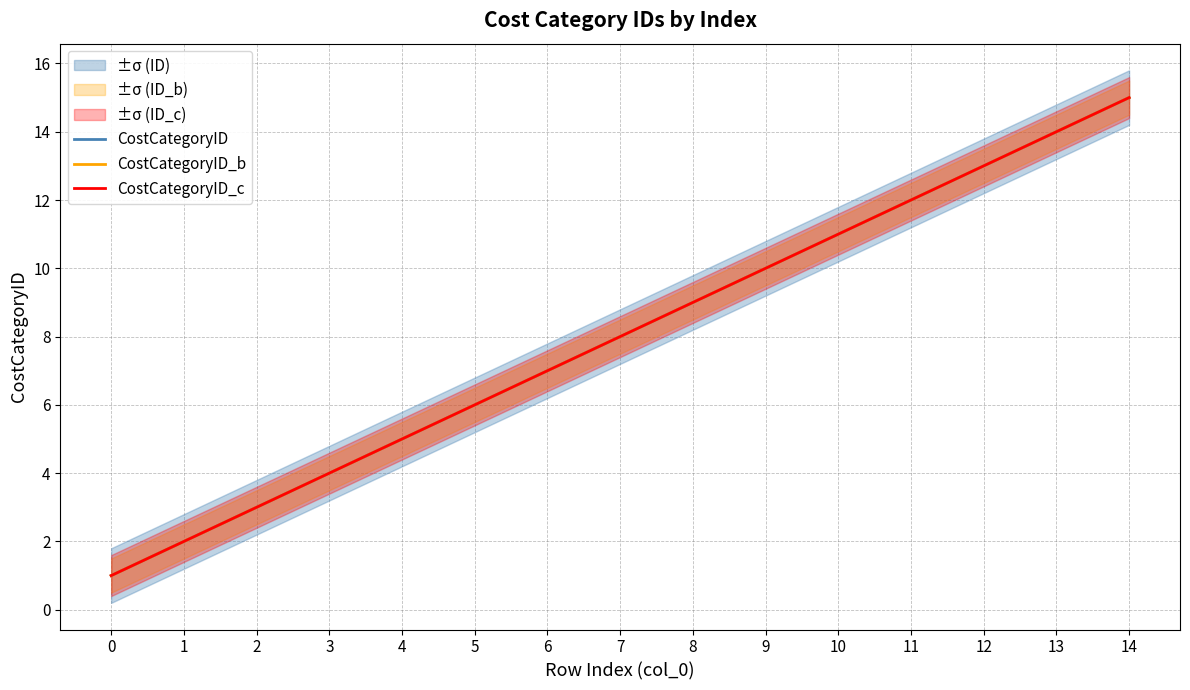

What is the value of the CostCategoryID point at the 2nd from the left?

2